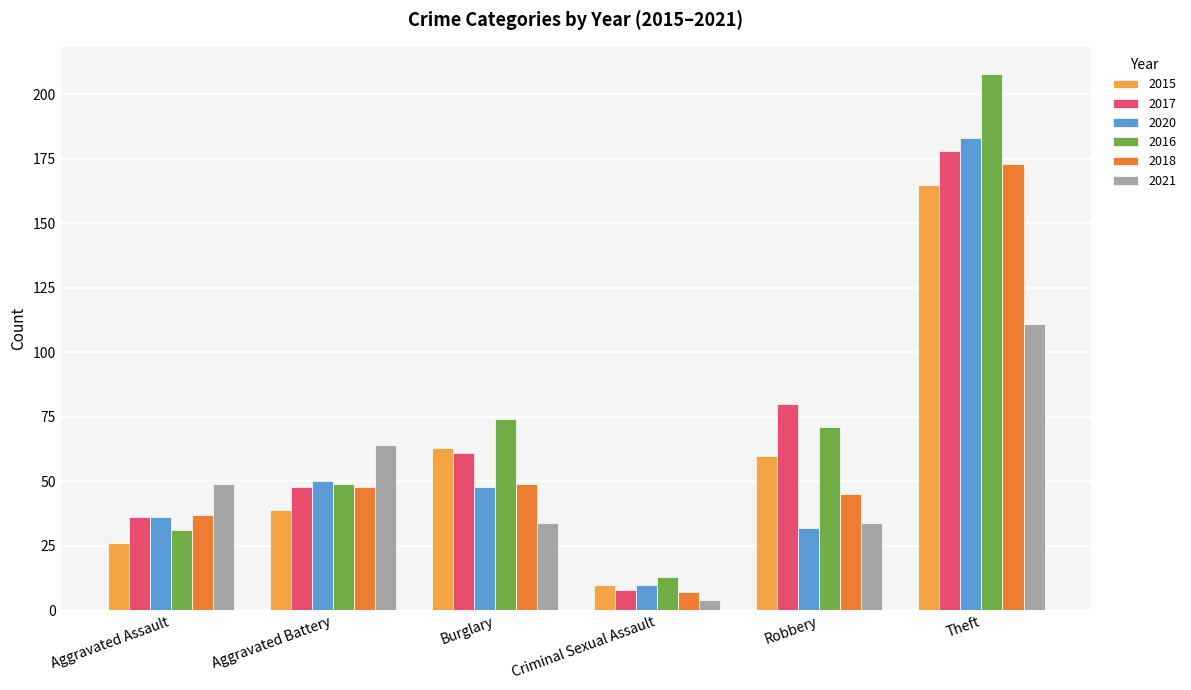

The 2018 series shows 66 at Burglary. True or false?

False